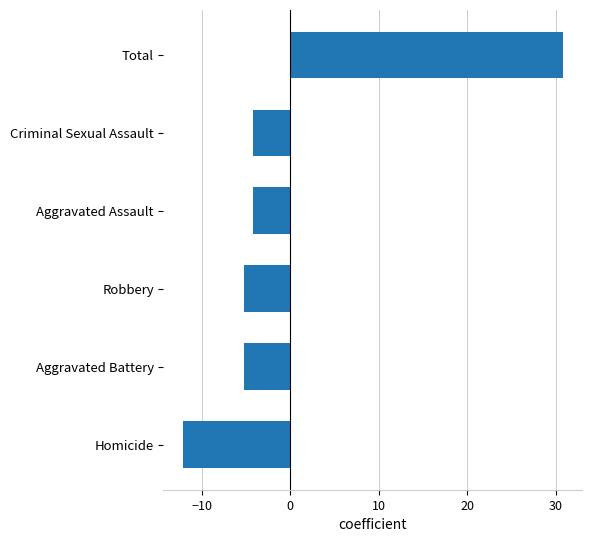

Reading top to bottom, transcribe all the data shown in this chart.

Total=30.8	Criminal Sexual Assault=-4.2	Aggravated Assault=-4.2	Robbery=-5.2	Aggravated Battery=-5.2	Homicide=-12.2